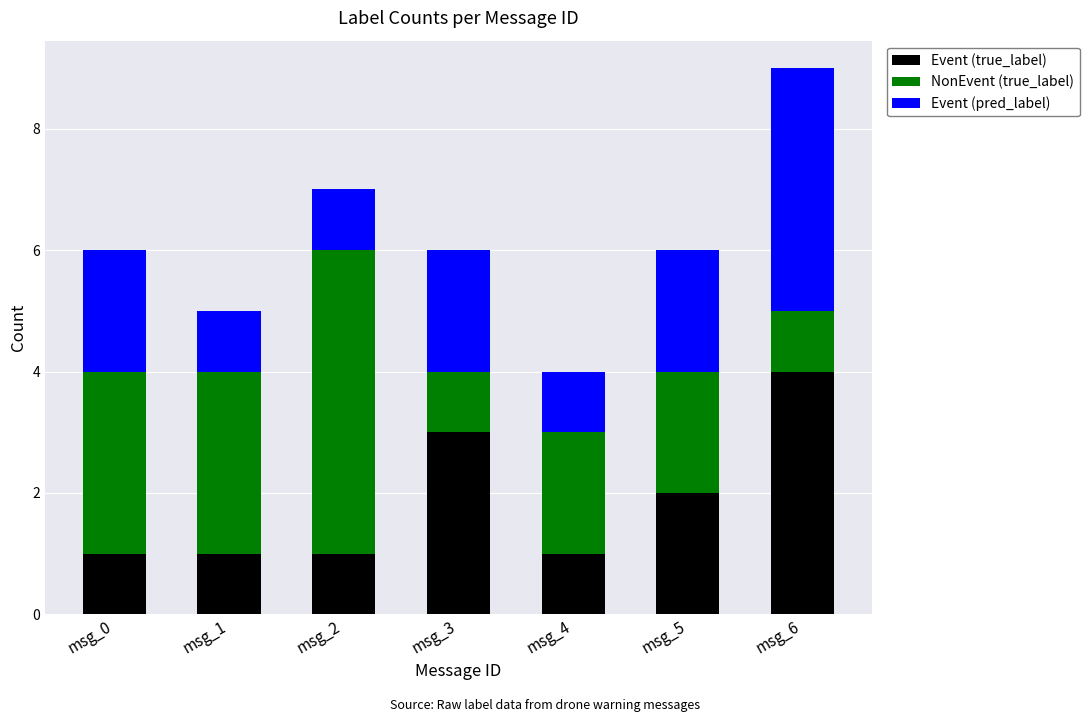

What is the value of the Event (true_label) bar at the 6th from the left?

2